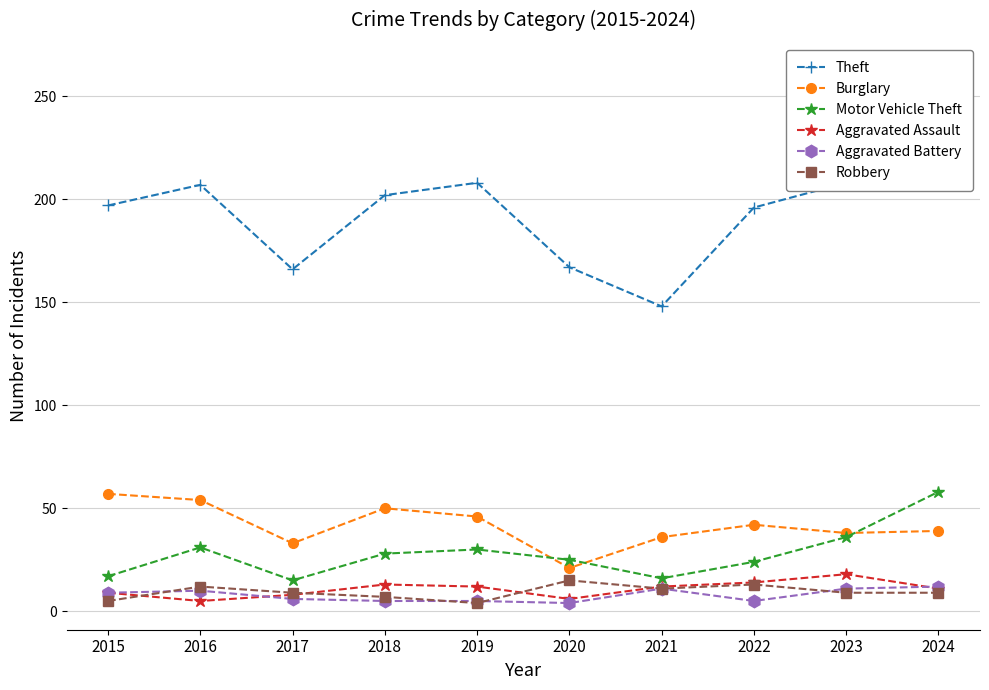

The value of Robbery at 2024 is 12. True or false?

False